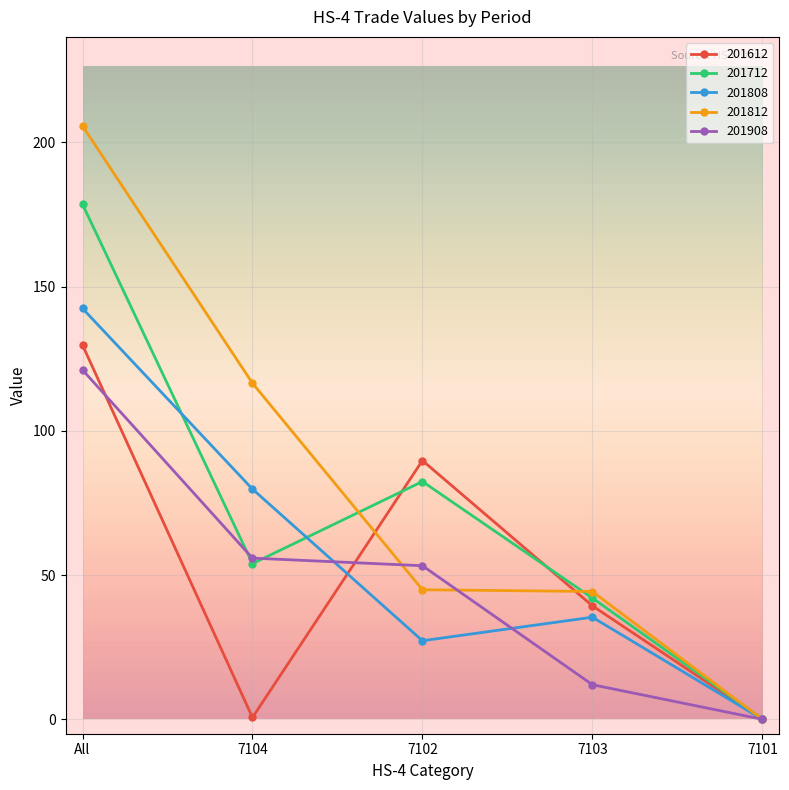

What is the value of the 201808 point at the 4th from the left?

35.4